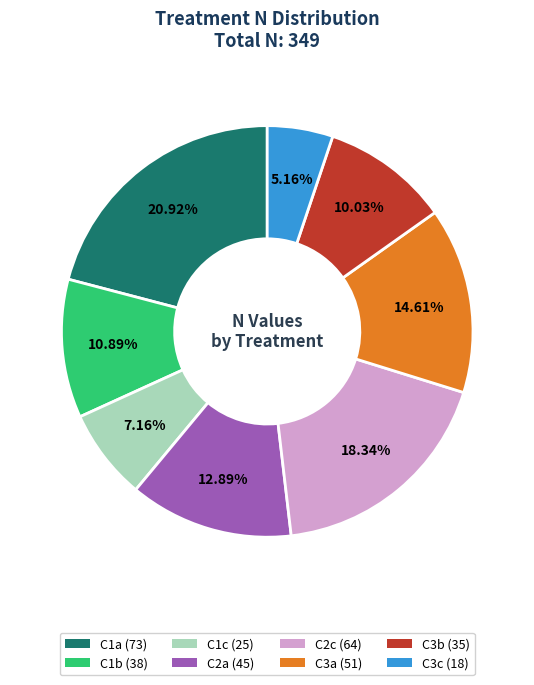

Is there a majority slice in this chart?

No